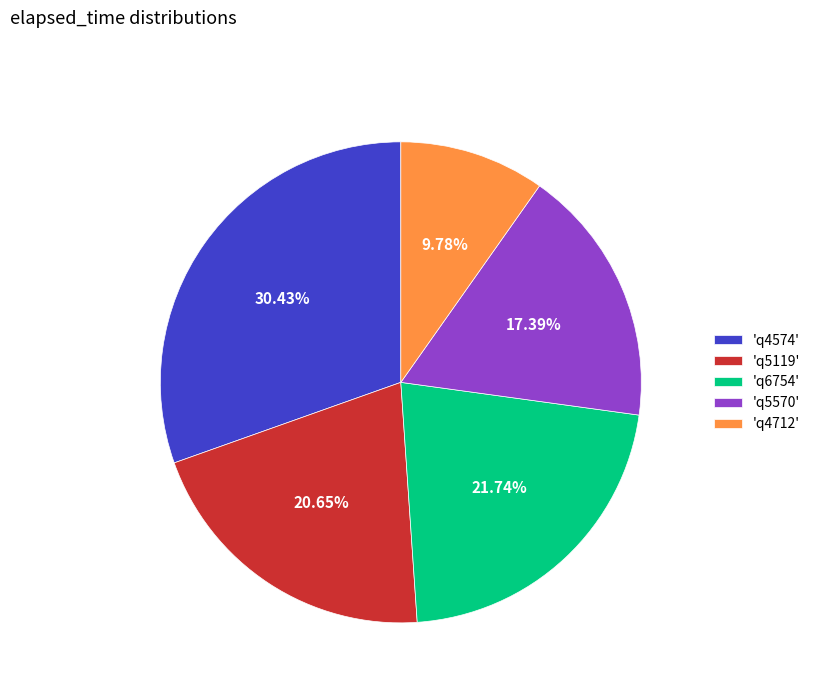

Is there any slice that represents more than half of the pie?

No